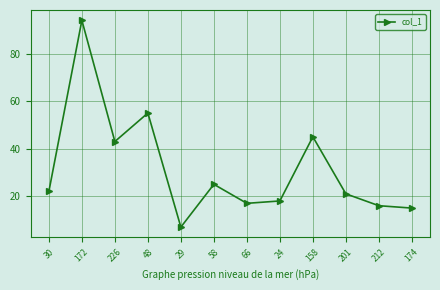

Where is the first local minimum?

226